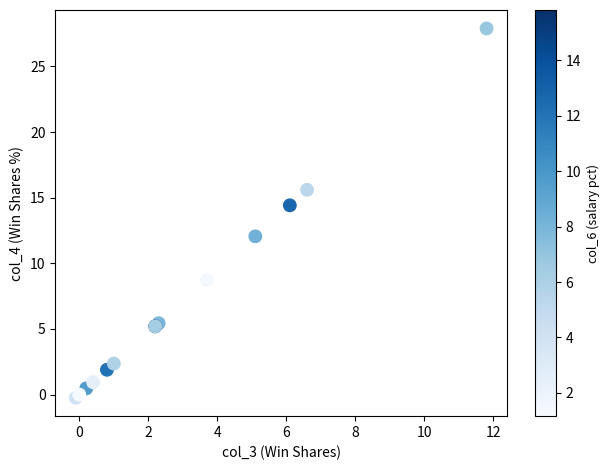

What Y value in the scatter plot is closest to 13?

12.1